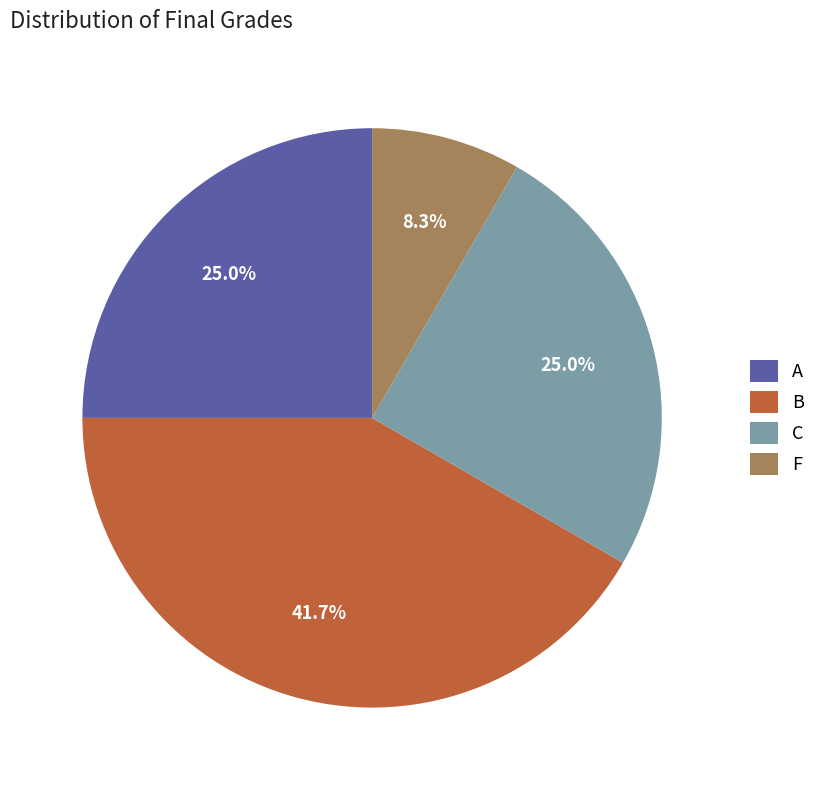

Is it true that B is 53% of the pie?

False